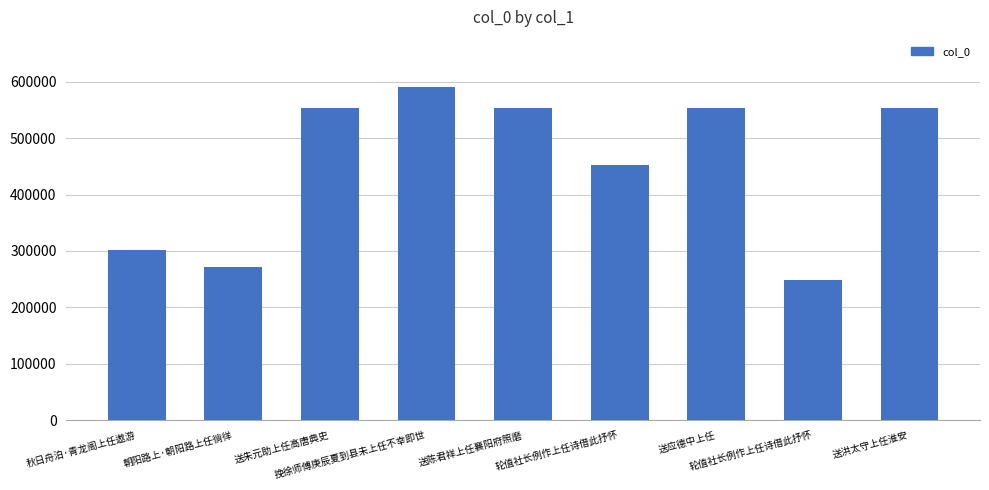

What is the label of the 4th bar from the left?

挽徐师傅庚辰夏到县未上任不幸即世